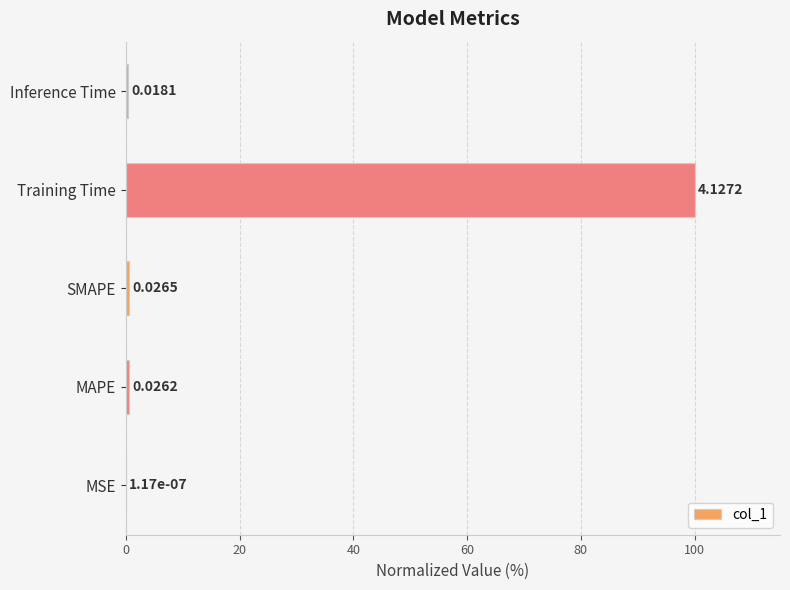

Where is the data nearest to the value 50?

SMAPE